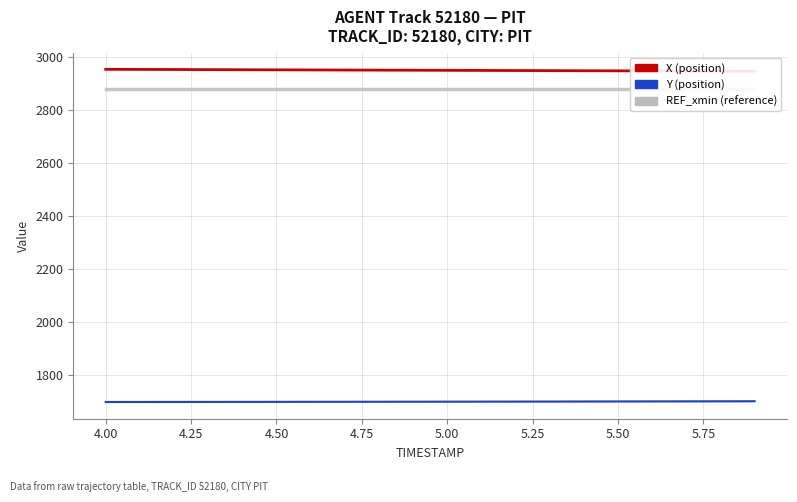

How many distinct data groups are displayed?

3